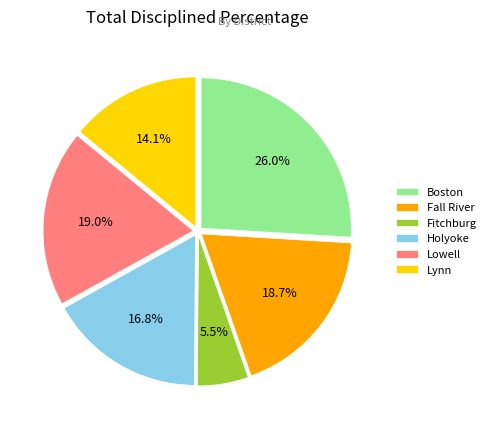

What is the ratio of the value at Holyoke to the value at Lynn?

1.2